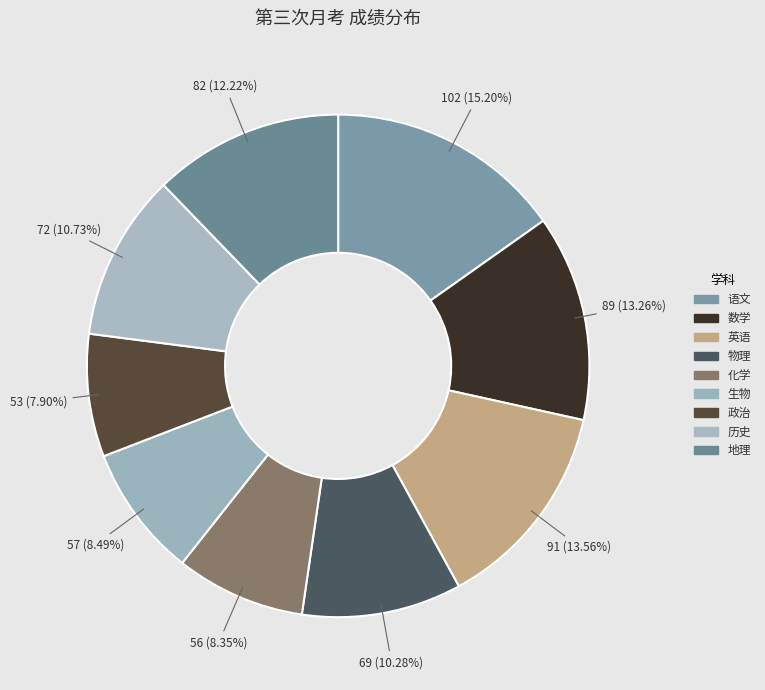

Rank the categories by value from highest to lowest.

语文, 英语, 数学, 地理, 历史, 物理, 生物, 化学, 政治